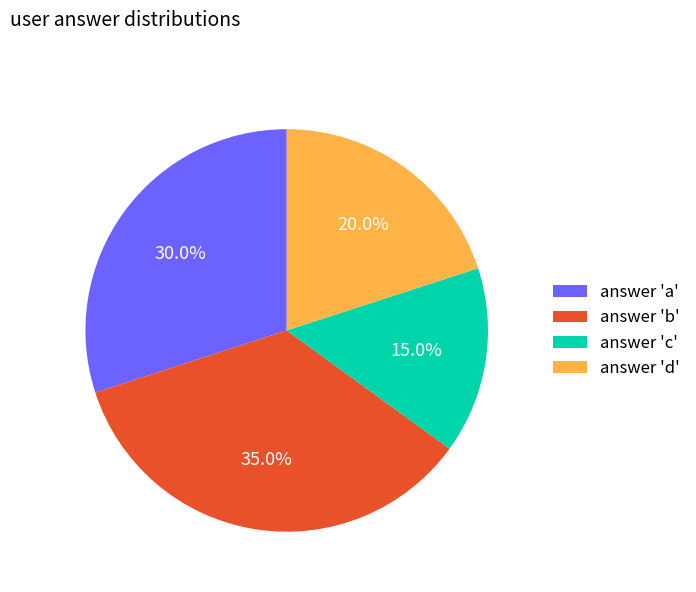

Is the sum of answer 'b' and answer 'a' greater than half?

Yes